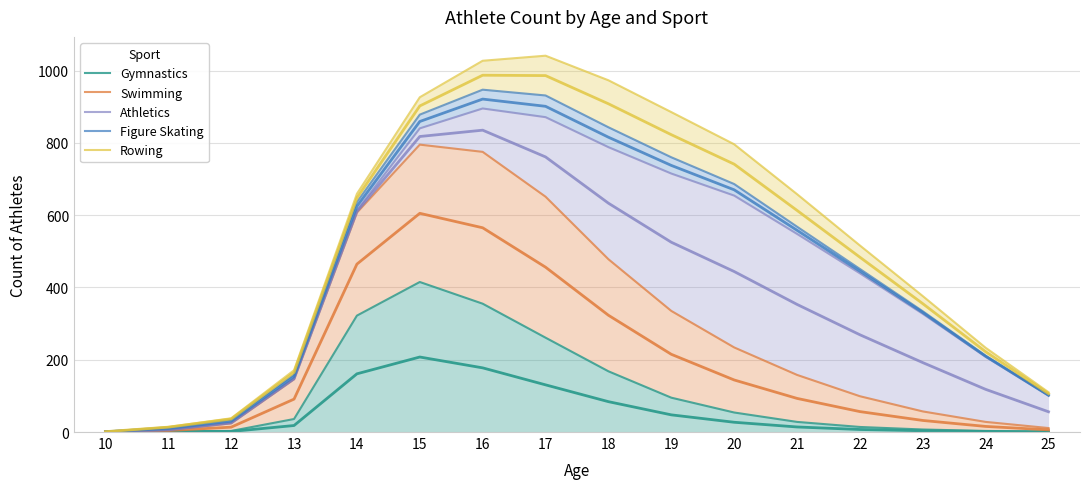

Reading left to right, what are all the values shown in this chart?

Gymnastics: 10=1	11=2	12=3	13=36	14=322	15=415	16=355	17=261	18=168	19=95	20=54	21=28	22=14	23=7	24=3	25=1
Swimming: 10=1	11=6	12=24	13=146	14=607	15=795	16=775	17=651	18=478	19=335	20=234	21=158	22=99	23=57	24=28	25=11
Athletics: 10=1	11=6	12=26	13=148	14=613	15=840	16=895	17=871	18=788	19=715	20=654	21=548	22=439	23=327	24=208	25=101
Figure Skating: 10=1	11=13	12=34	13=159	14=636	15=878	16=947	17=931	18=843	19=760	20=686	21=568	22=451	23=334	24=211	25=102
Rowing: 10=1	11=14	12=38	13=171	14=659	15=926	16=1027	17=1041	18=973	19=885	20=796	21=658	22=516	23=376	24=233	25=110